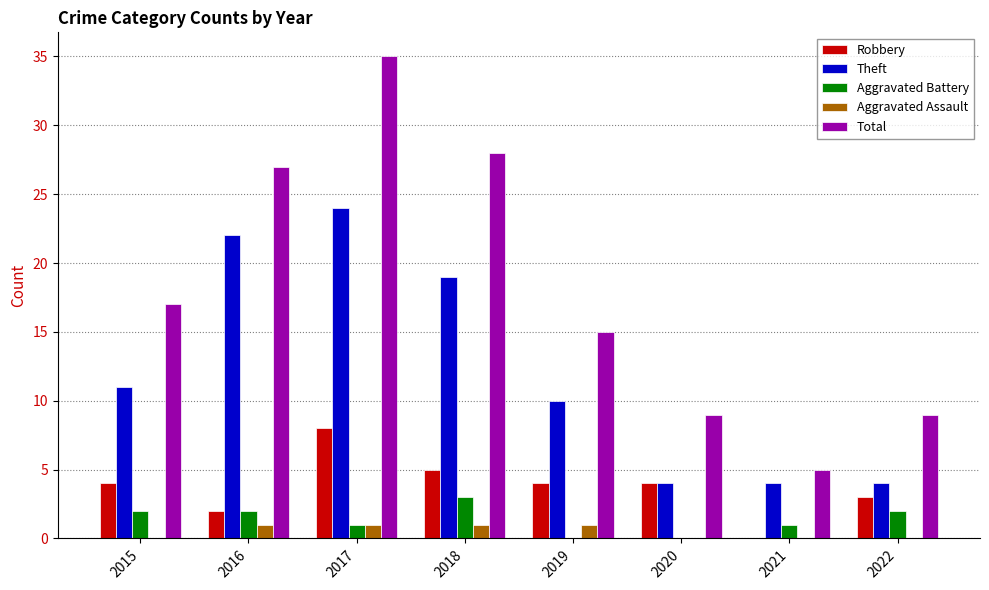

At which category is the sum across all series the highest?

2017